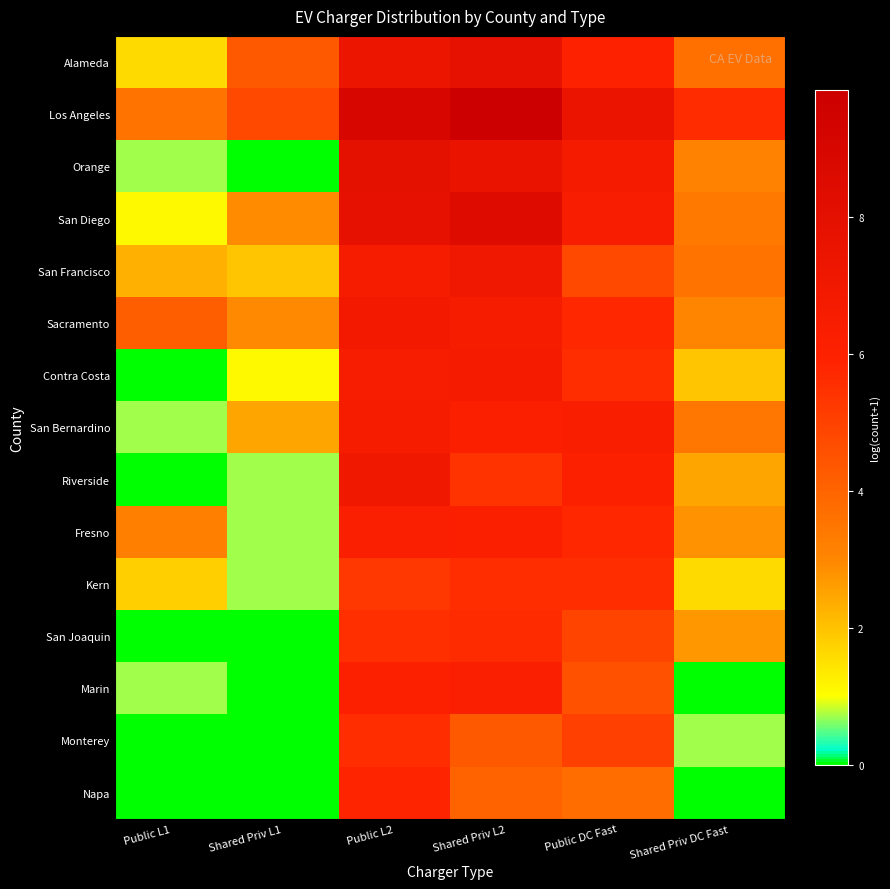

At which category is the sum across all series the highest?

Public L2